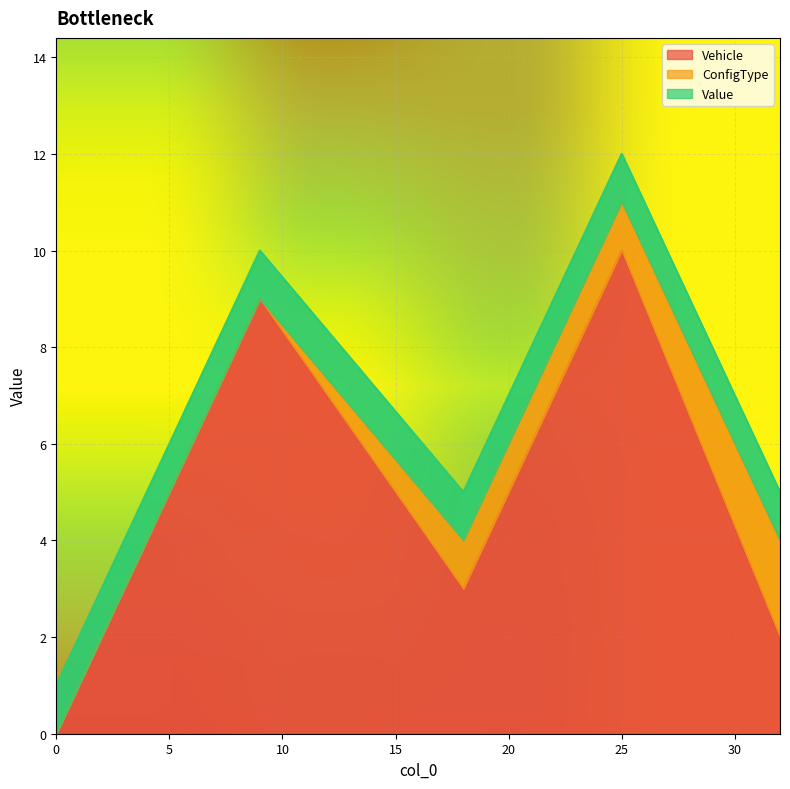

Reading left to right, what are all the values shown in this chart?

Vehicle: 0=0	9=9	18=3	25=10	32=2
ConfigType: 0=0	9=0	18=1	25=1	32=2
Value: 0=1	9=1	18=1	25=1	32=1